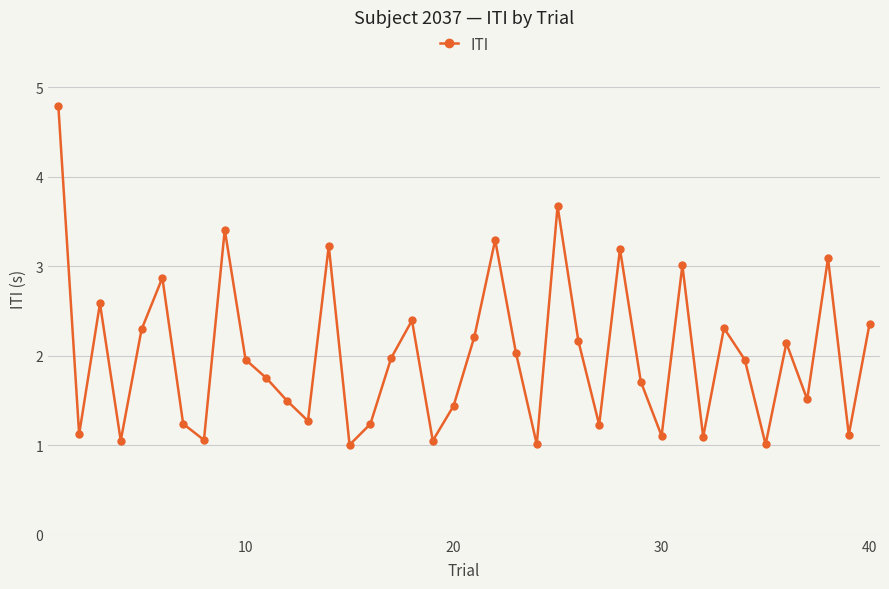

What is the value of the 18th point from the left?

2.4